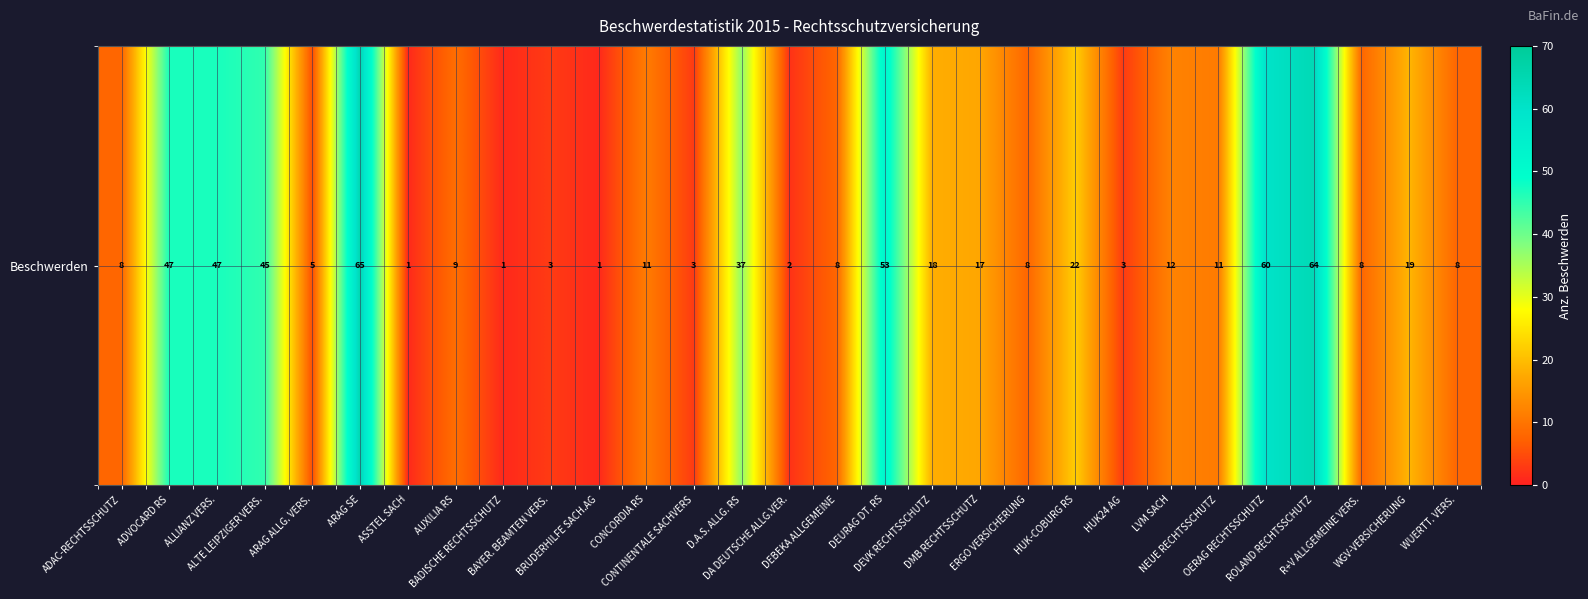

What is the smallest value displayed?

1